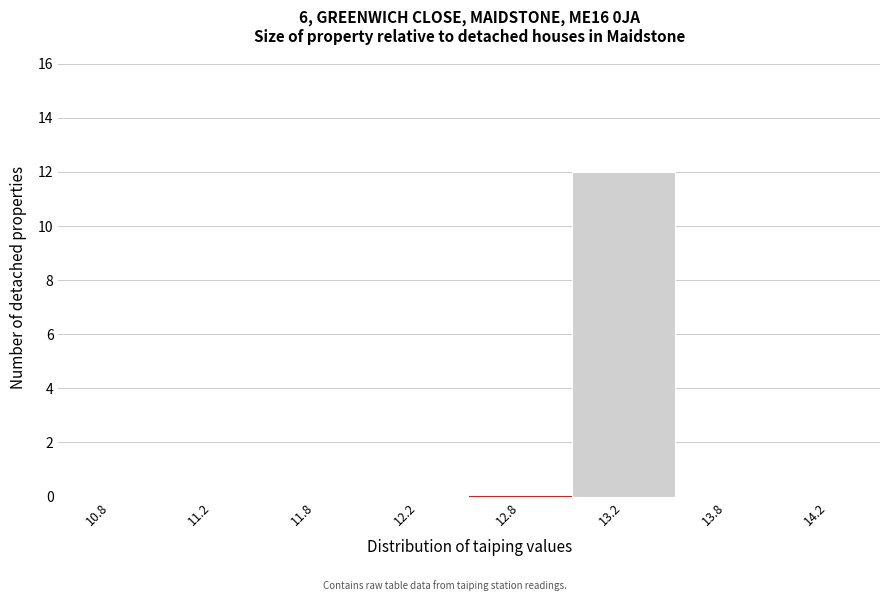

Reading left to right, what are all the values shown in this chart?

10.8=0	11.2=0	11.8=0	12.2=0	12.8=0	13.2=12	13.8=0	14.2=0